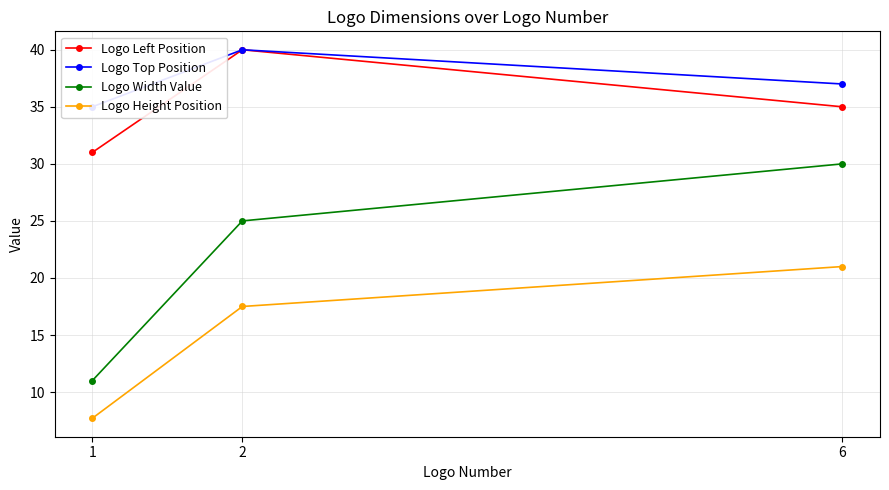

Reading left to right, extract all data points from this chart.

Logo Left Position: 31.0	40.0	35.0
Logo Top Position: 35.0	40.0	37.0
Logo Width Value: 11.0	25.0	30.0
Logo Height Position: 7.7	17.5	21.0